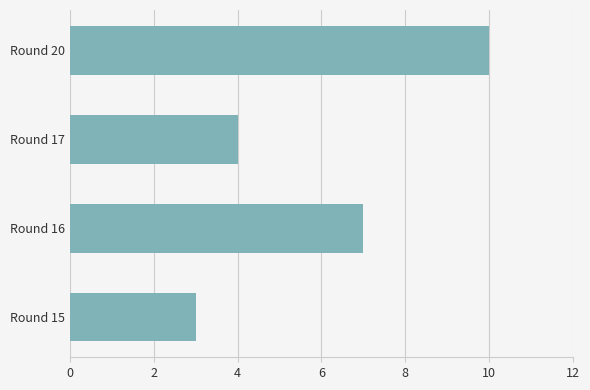

What is the difference between the maximum and minimum values?

7